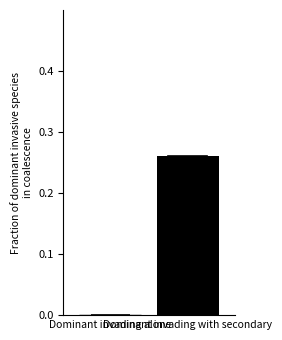

What is the label of the 2nd bar from the right?

Dominant invading alone